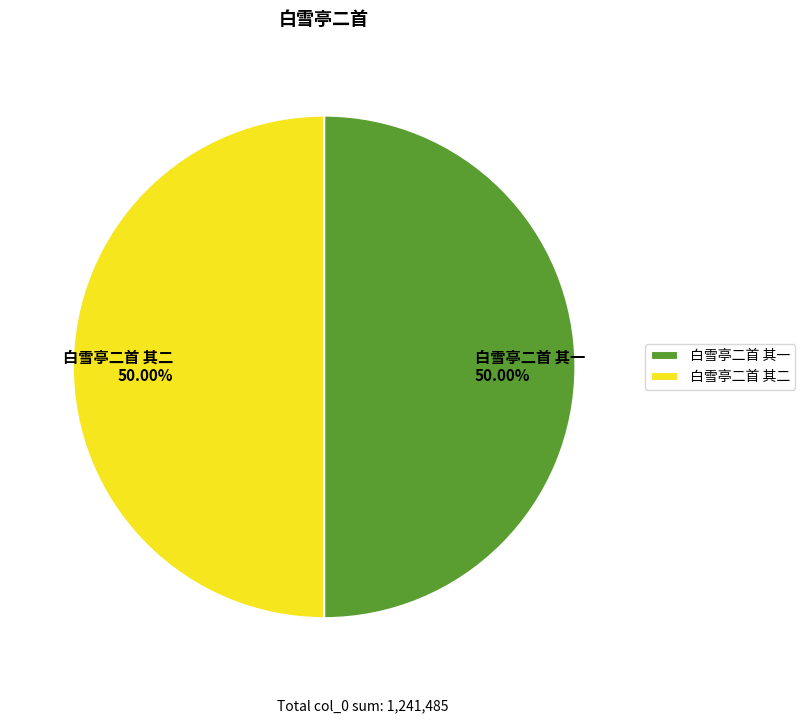

Approximately how many times larger is the value at 白雪亭二首 其一 compared to 白雪亭二首 其二?

1.0